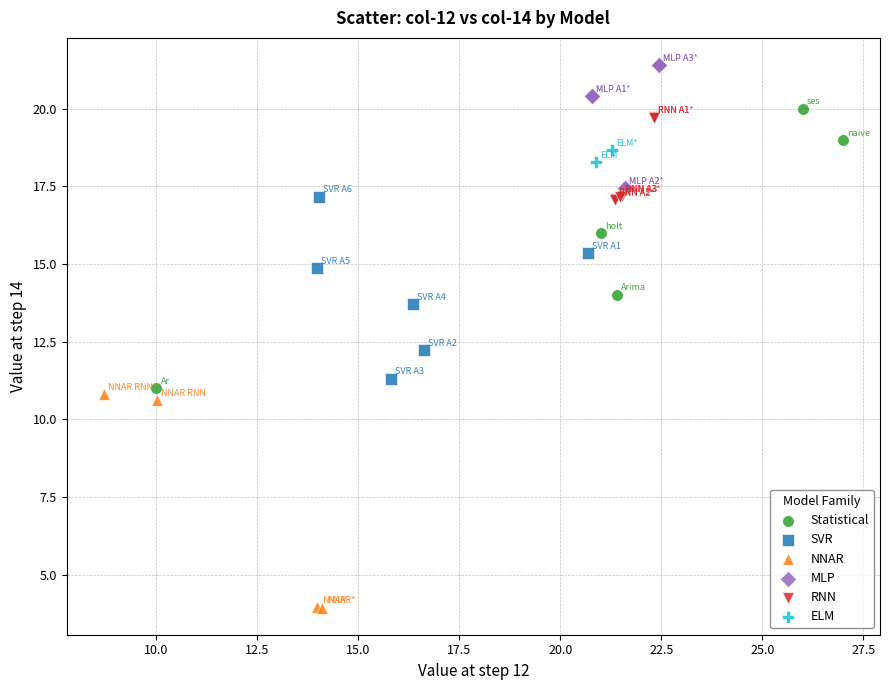

Which series reaches the maximum Y coordinate?

MLP